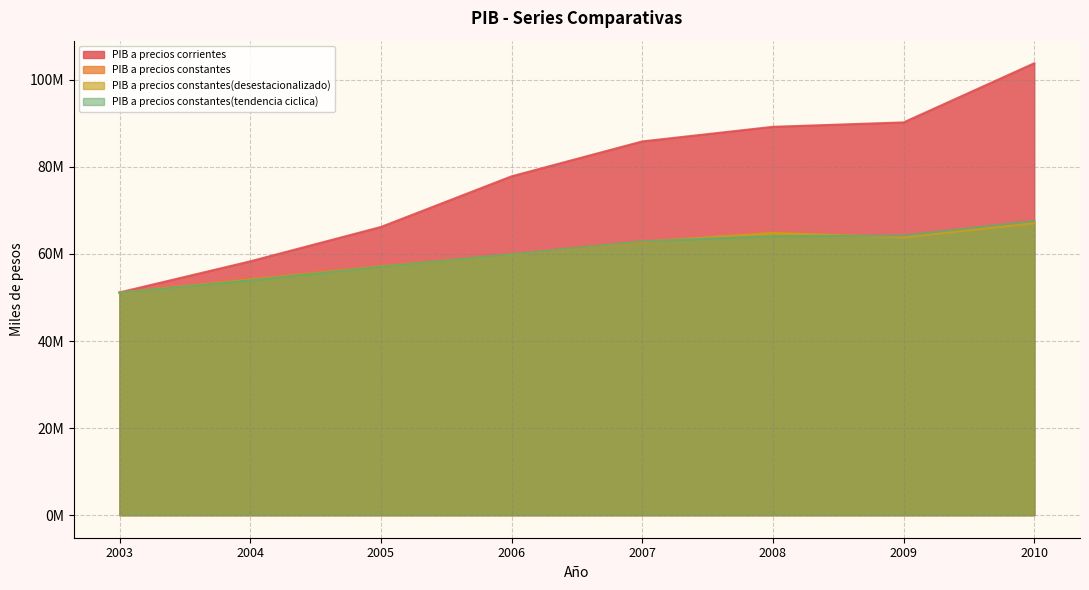

How many distinct data groups are displayed?

4